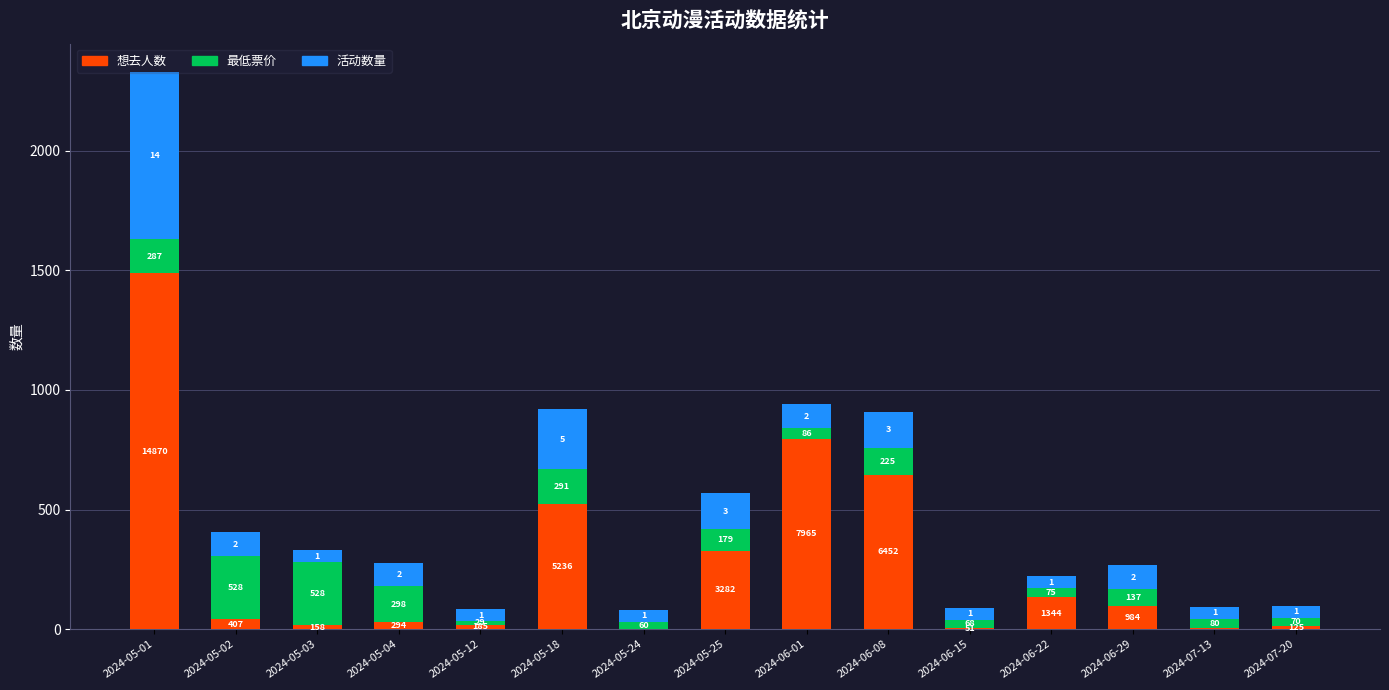

What are all the series names shown in the legend?

想去人数, 最低票价, 活动数量